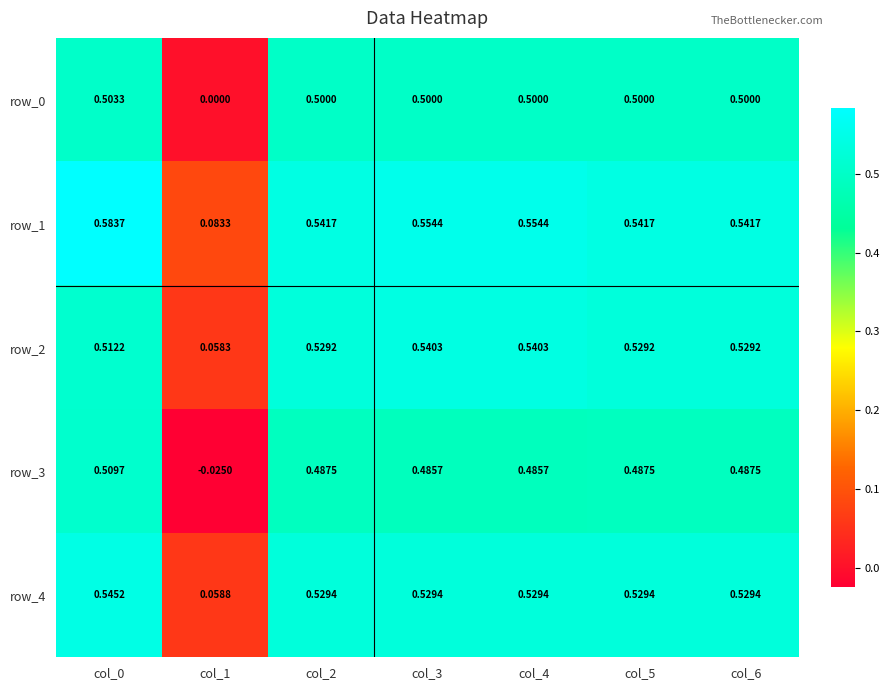

At col_4, list the series in order from largest to smallest.

row_1, row_2, row_4, row_0, row_3